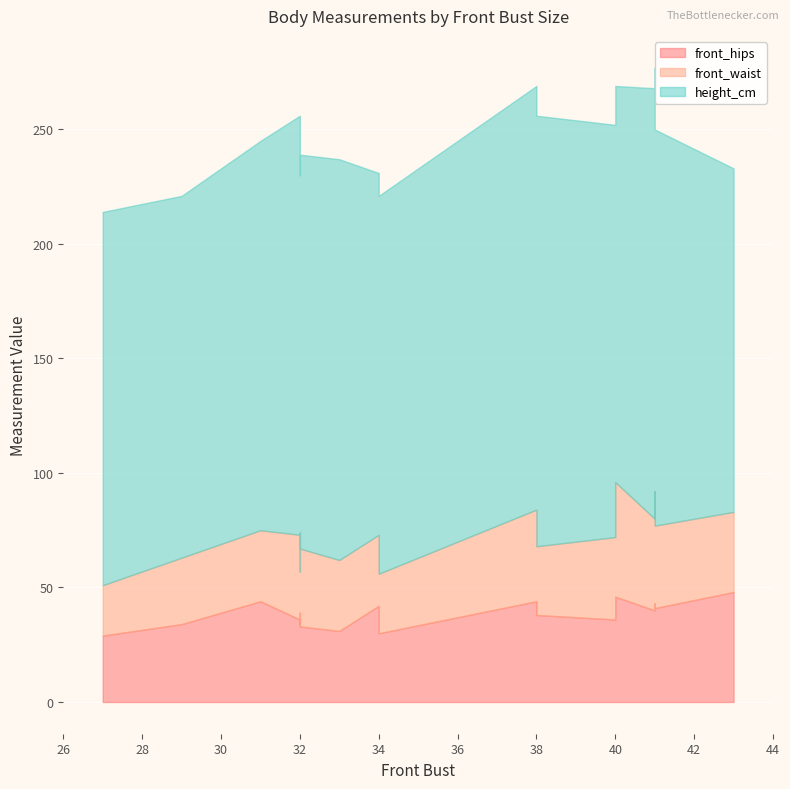

Where is height_cm nearest to the value 169?

31